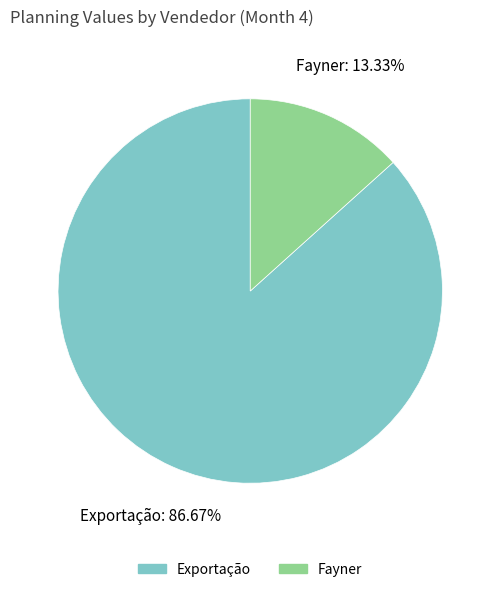

Does any single category account for the majority?

Yes